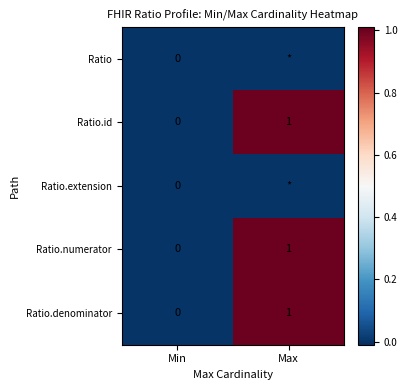

The value of Ratio.numerator at Min is 0. True or false?

True